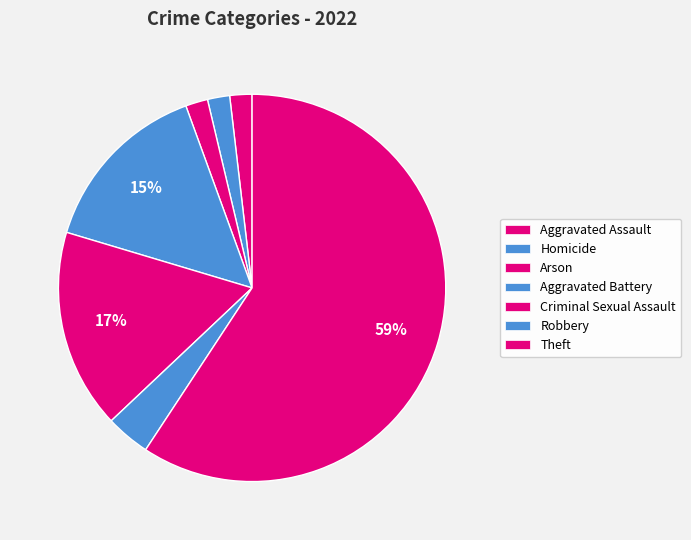

What percentage is the Homicide slice, to the nearest percent?

2%